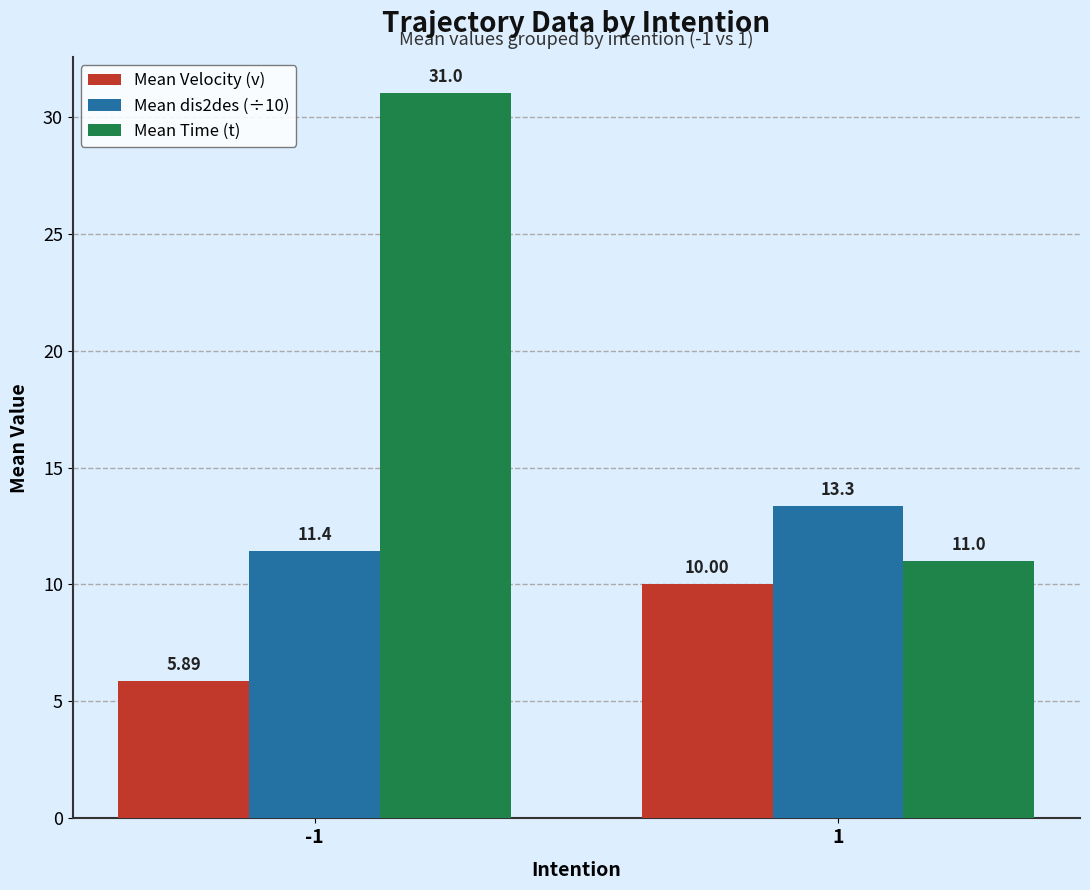

At -1, list the series in order from smallest to largest.

Mean Velocity (v), Mean dis2des (÷10), Mean Time (t)